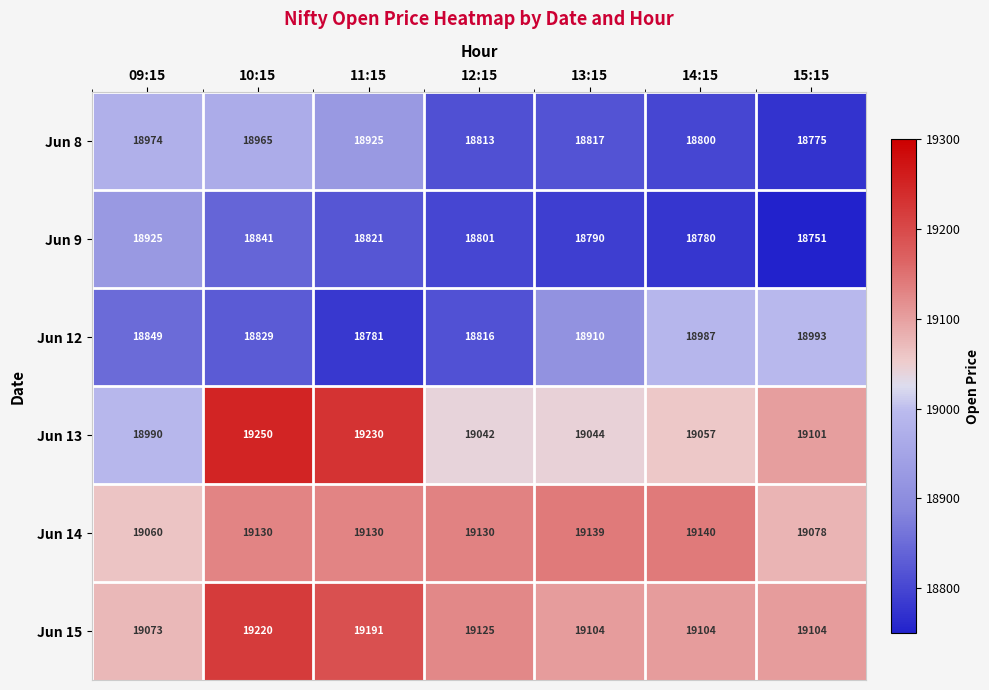

At which category is the sum across all series the highest?

10:15